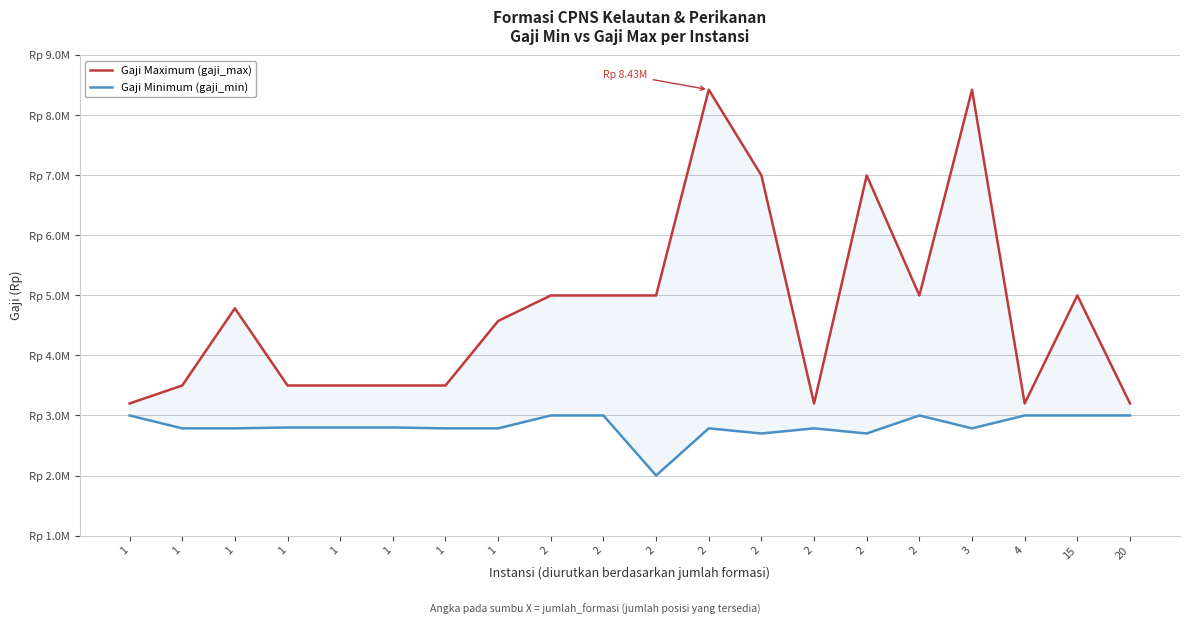

At which category does gaji_max reach its first local valley?

2